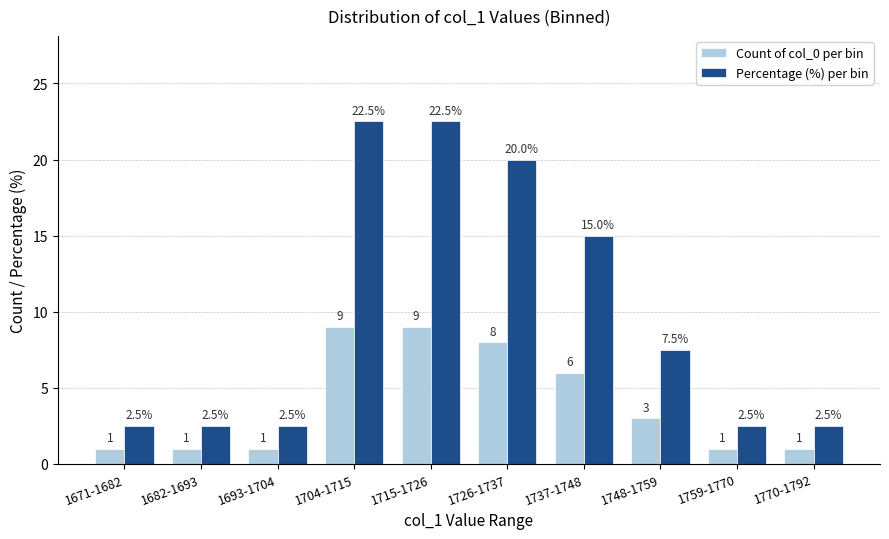

What is the value of the Count of col_0 per bin bar at the 10th from the left?

1.0